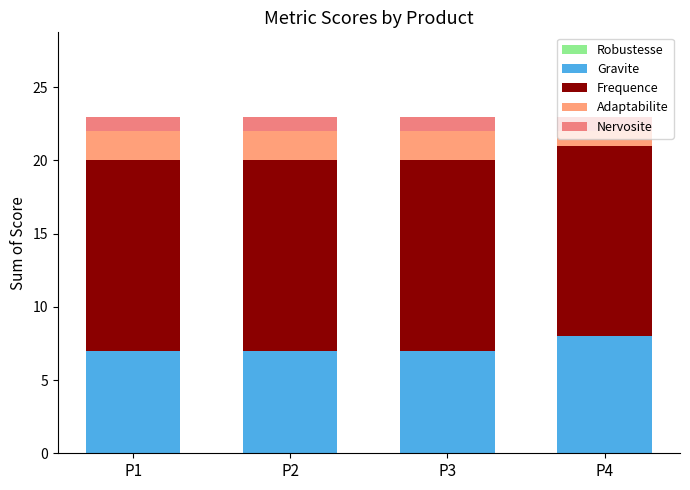

Read the Gravite value at P4.

8